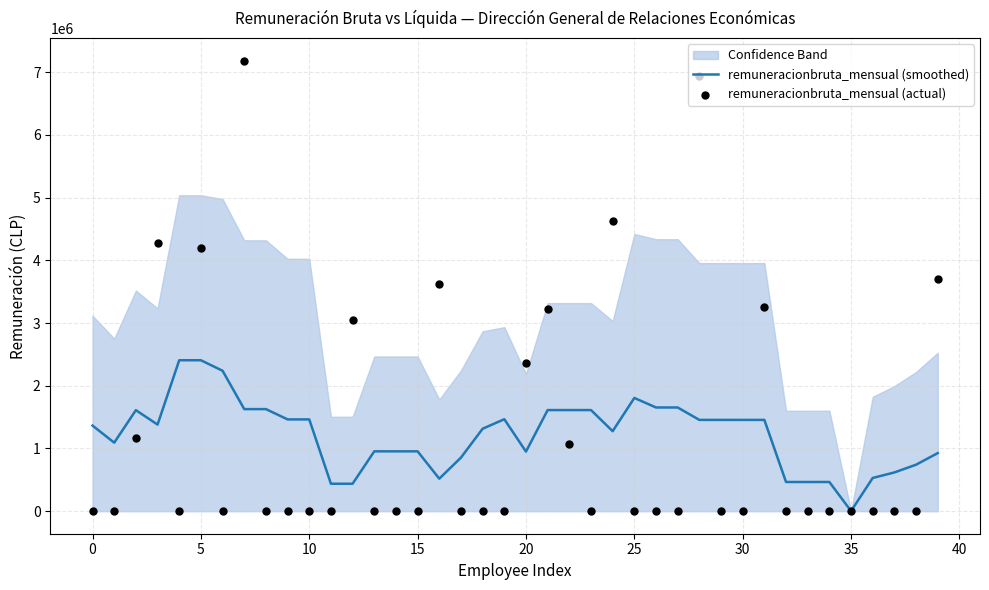

What is the maximum value for remuneracionbruta_mensual (smoothed)?

2407389.7